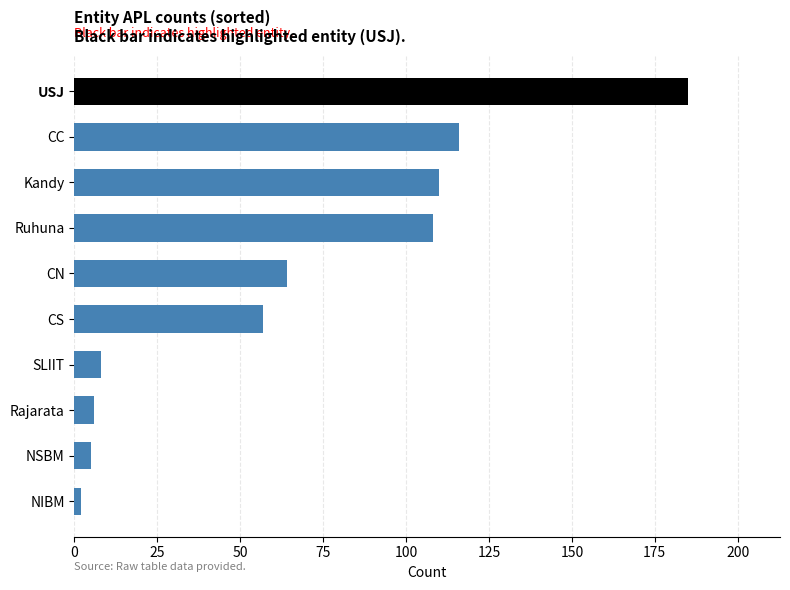

Is it true that the value at Kandy is 40?

False